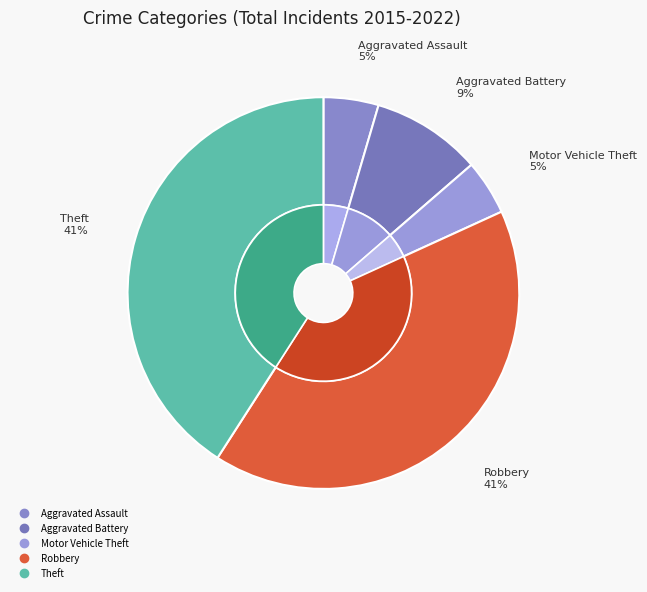

The Theft slice represents 41% of the pie. True or false?

True